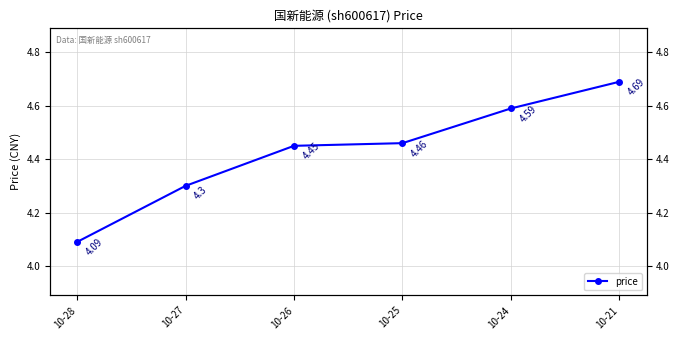

True or false: the data shows 4.5 at 10-26.

True